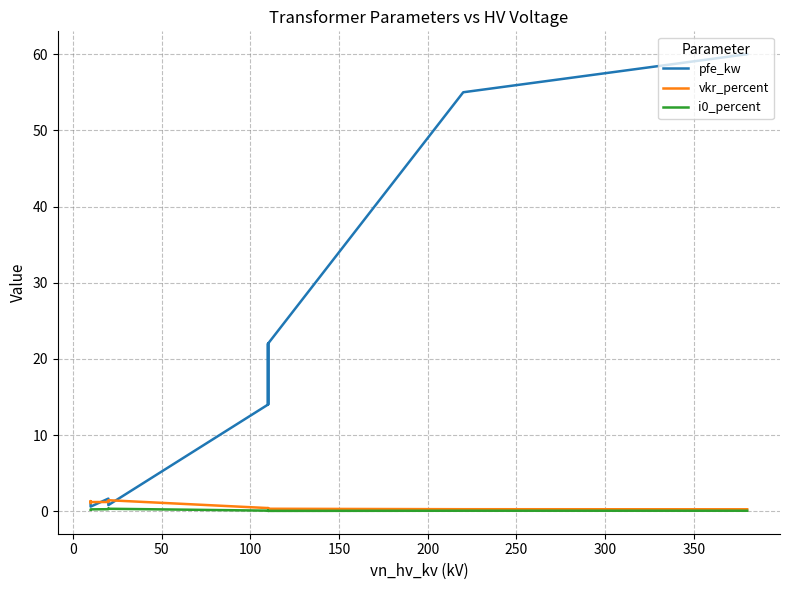

At how many categories does at least one series exceed 21?

4